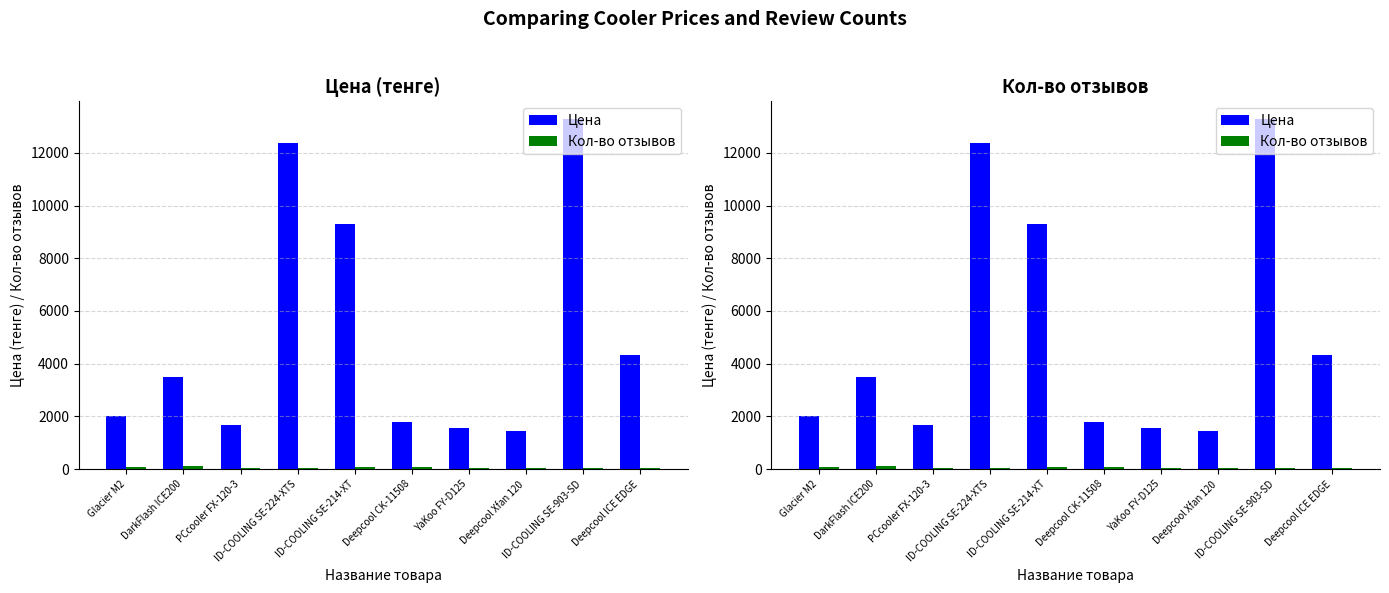

Which series has the largest total across all categories?

Цена